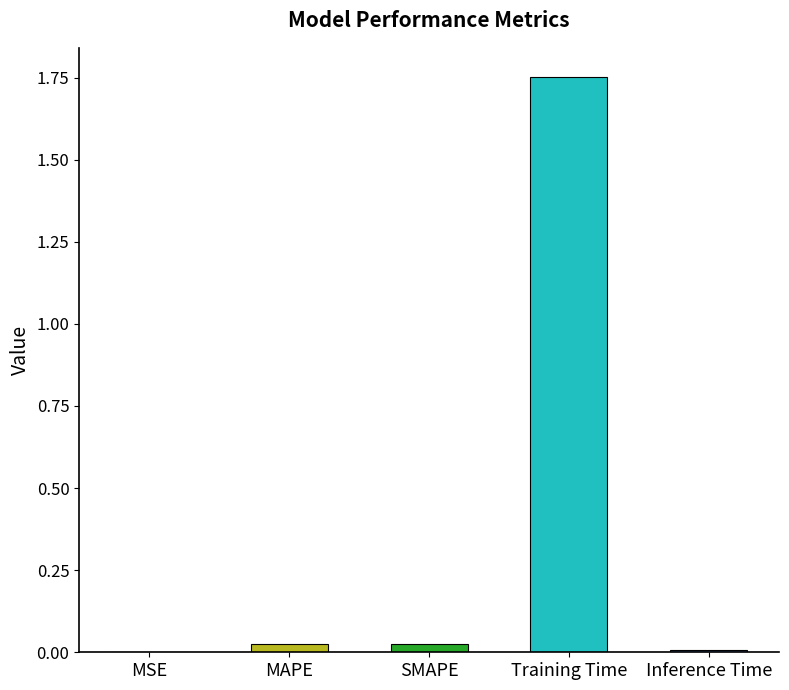

Which category has the lowest value across all series?

MSE